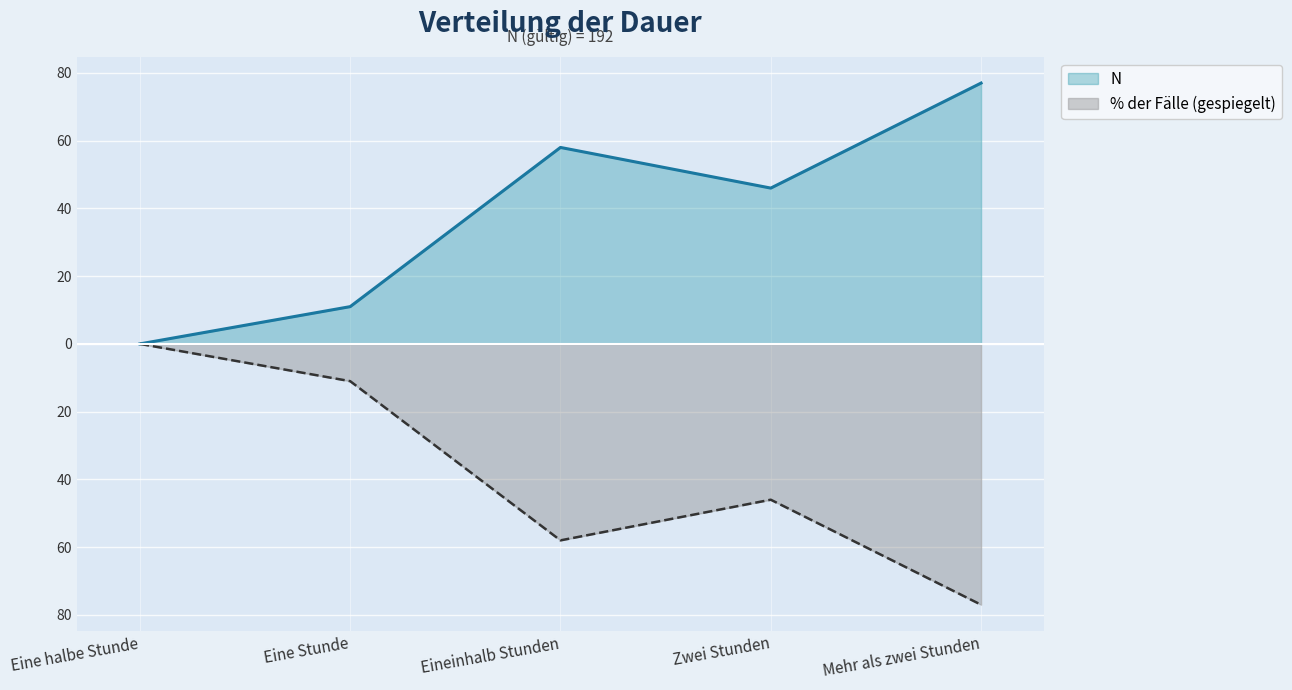

What are all the series names shown in the legend?

N, % der Fälle (gespiegelt)